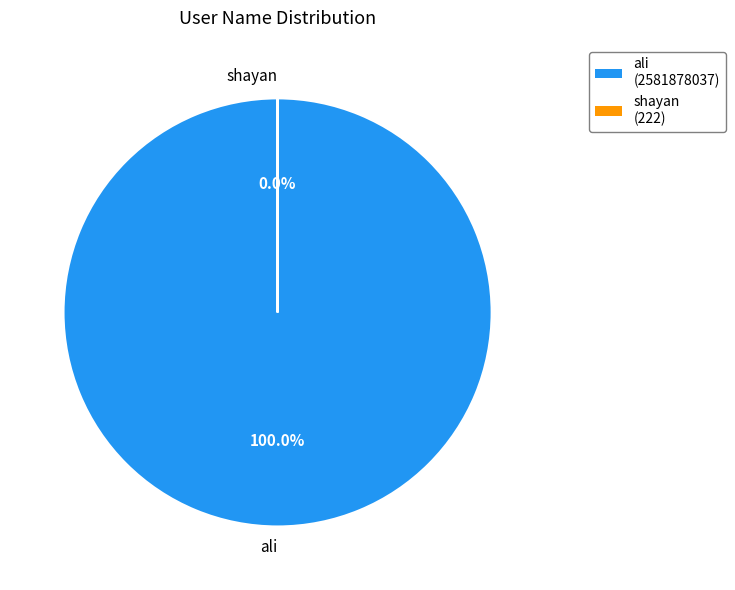

To the nearest percent, what portion does ali represent?

100%